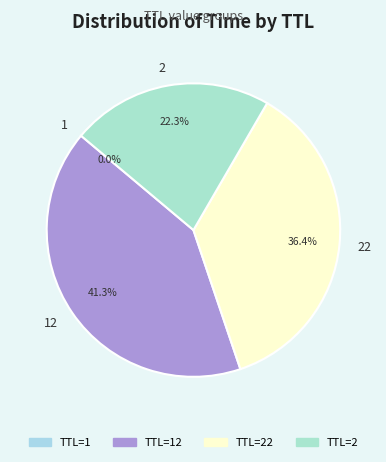

To the nearest percent, what is the average slice percentage?

25%